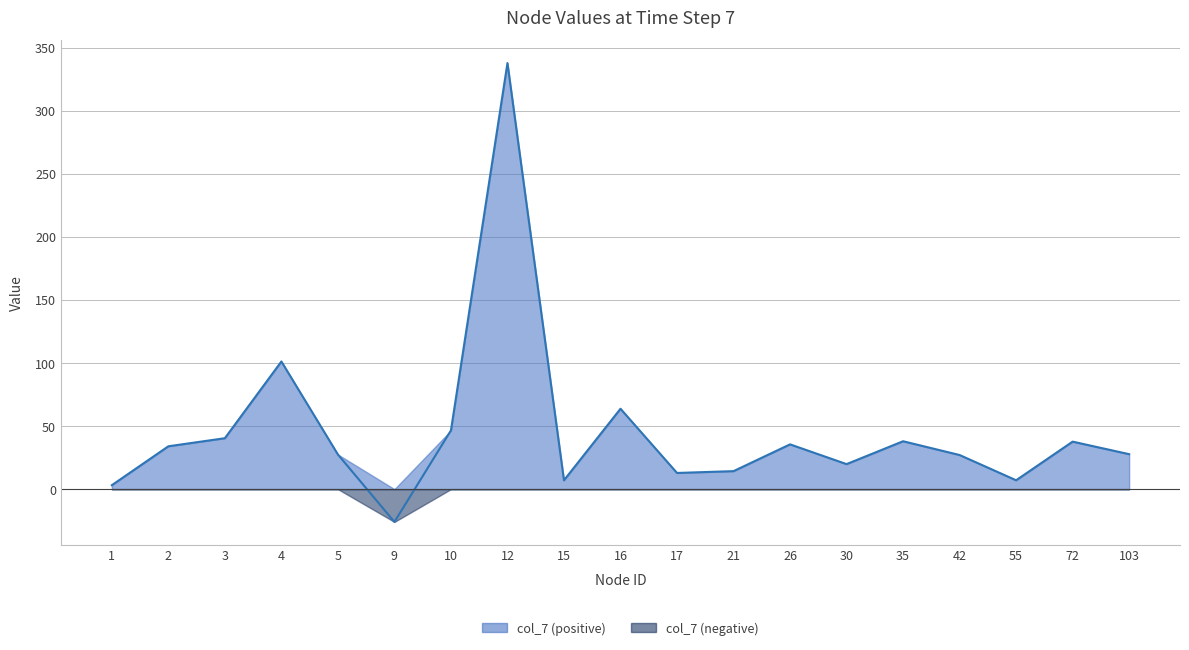

How many values are above zero?

18